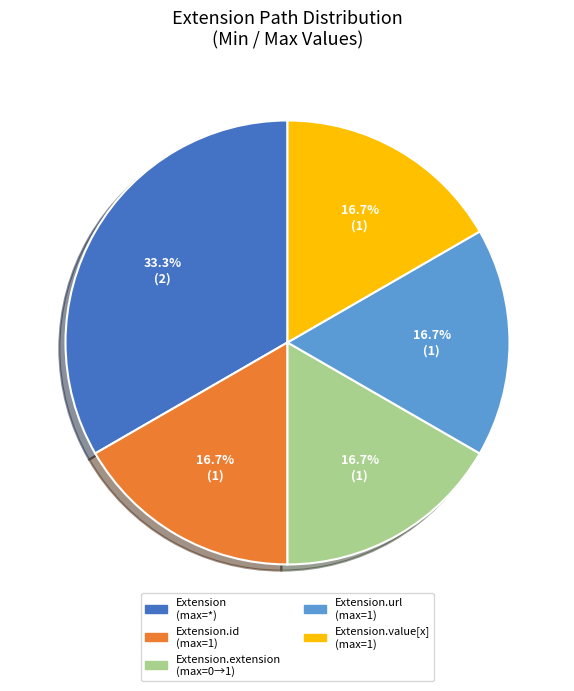

Does any single category account for the majority?

No